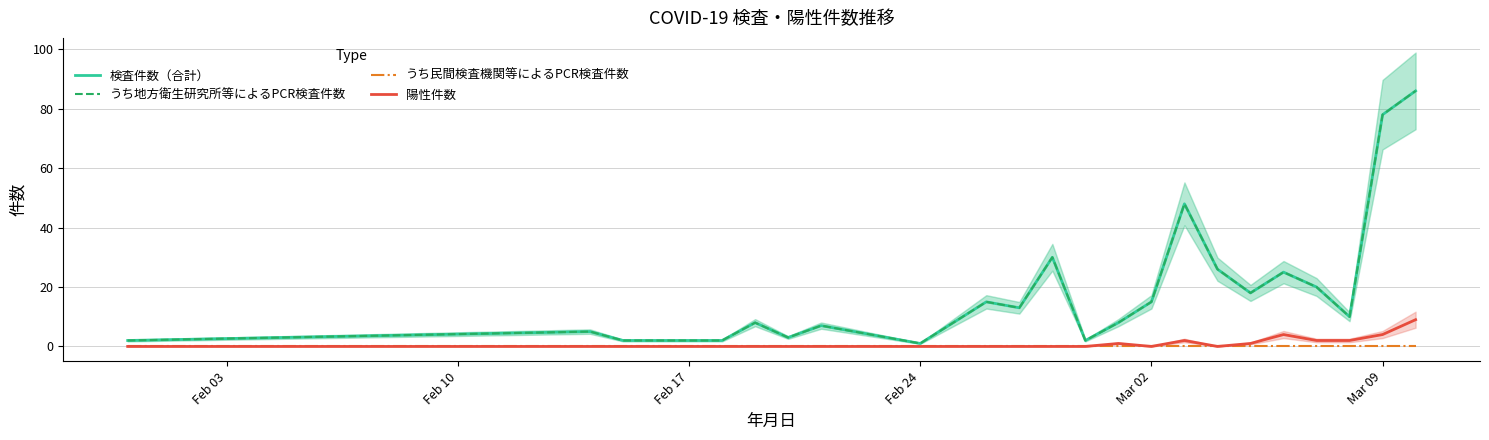

True or false: 陽性件数 has a value of 6 at 21.

False